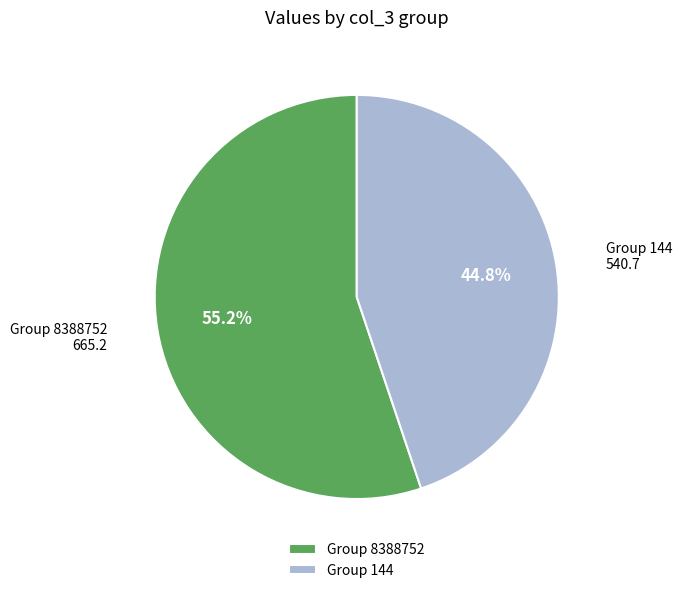

How much of the chart is everything except Group 8388752?

44.8%